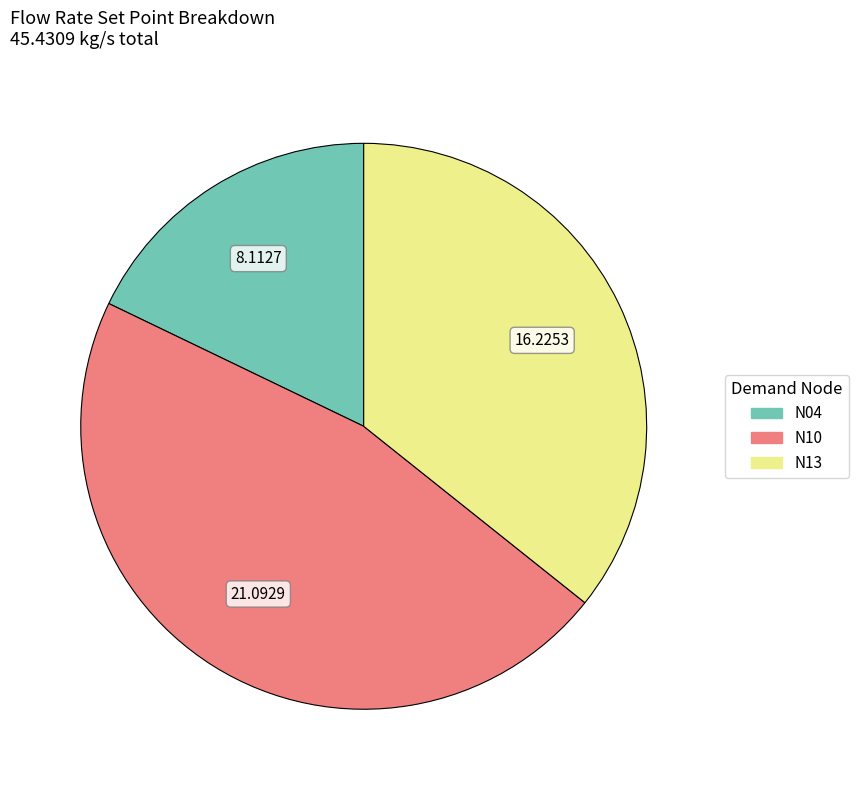

Does N13 account for over 50% of the chart?

No